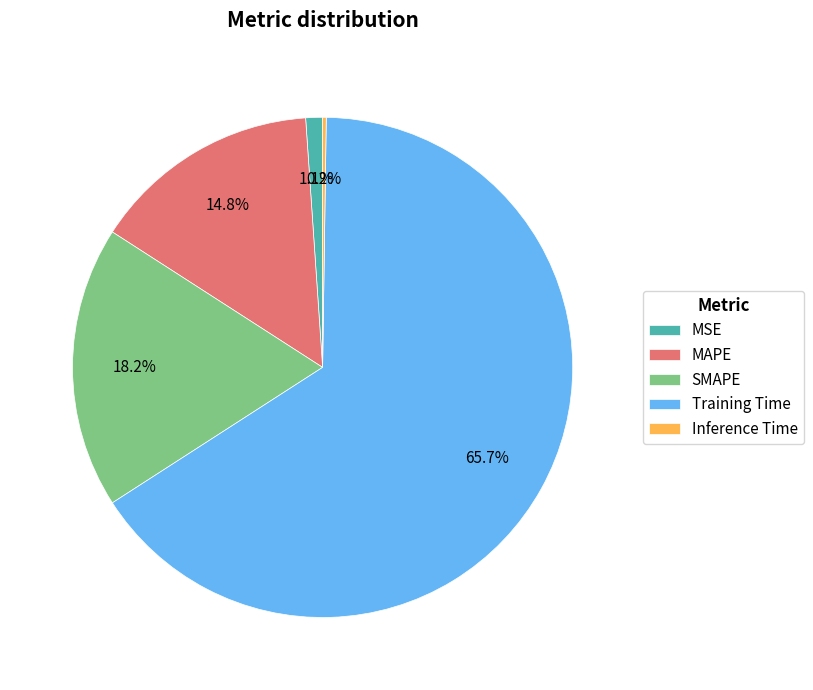

Which slice is the largest?

Training Time